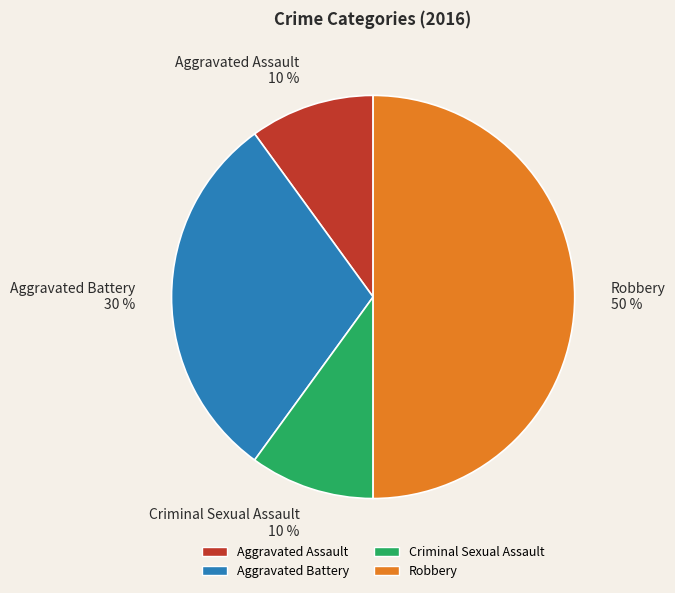

Which category has the biggest portion of the pie?

Robbery